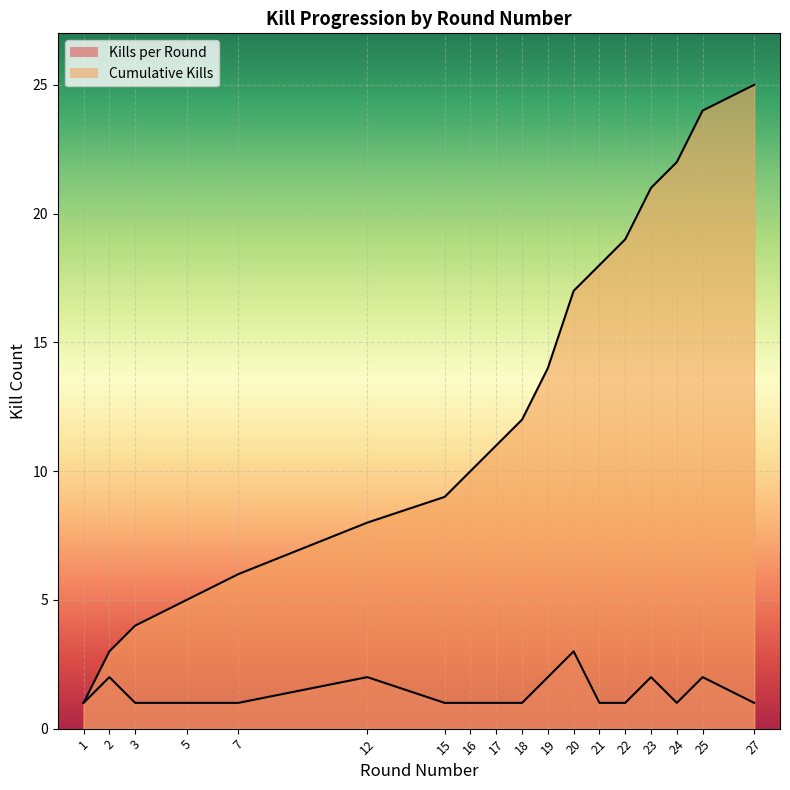

Reading right to left, what are all the values shown in this chart?

Kills per Round: 1	2	1	2	1	1	3	2	1	1	1	1	2	1	1	1	2	1
Cumulative Kills: 25	24	22	21	19	18	17	14	12	11	10	9	8	6	5	4	3	1